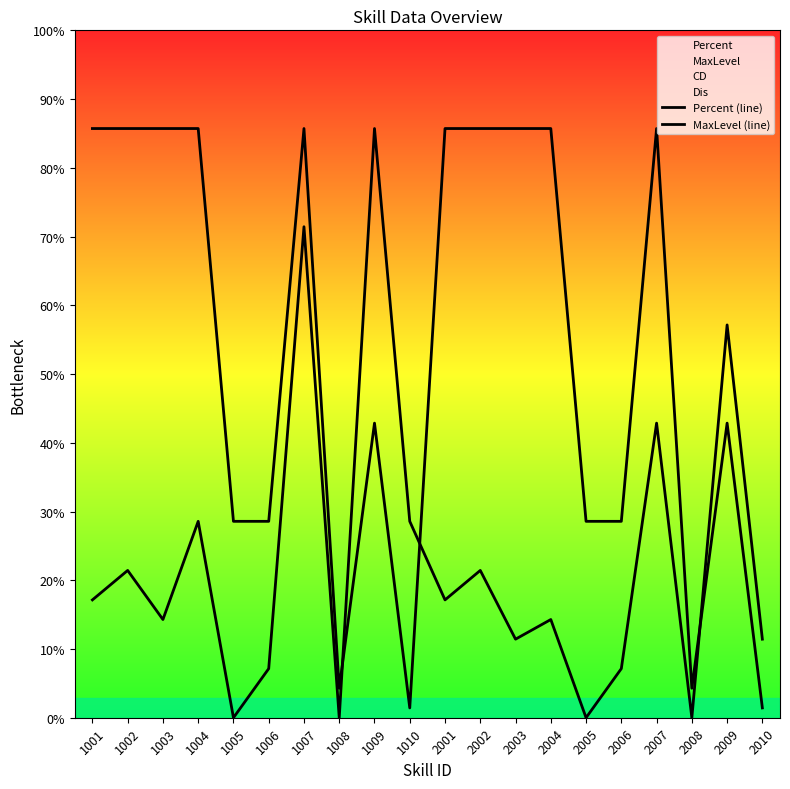

What is the sum of the MaxLevel (line) values at 2001 and 1002?

1200